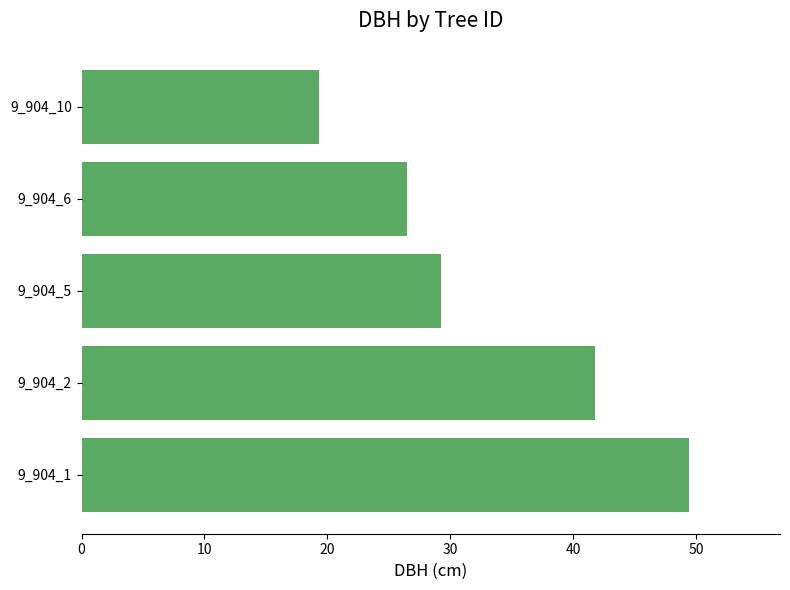

At which category does the chart reach its minimum across all series?

9_904_10